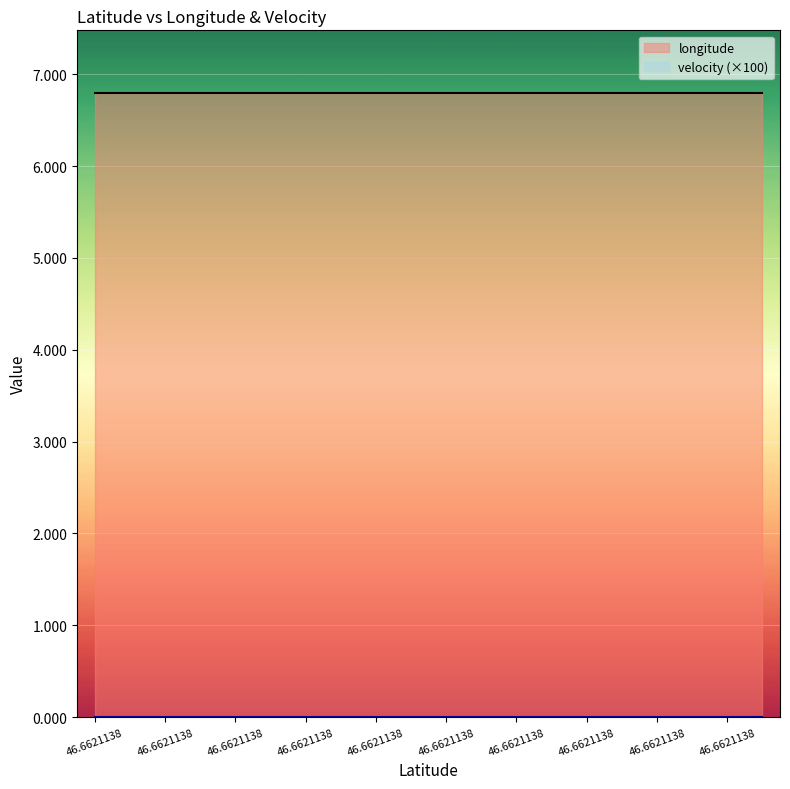

Is it true that velocity equals 0.0 at 46.6621138?

True